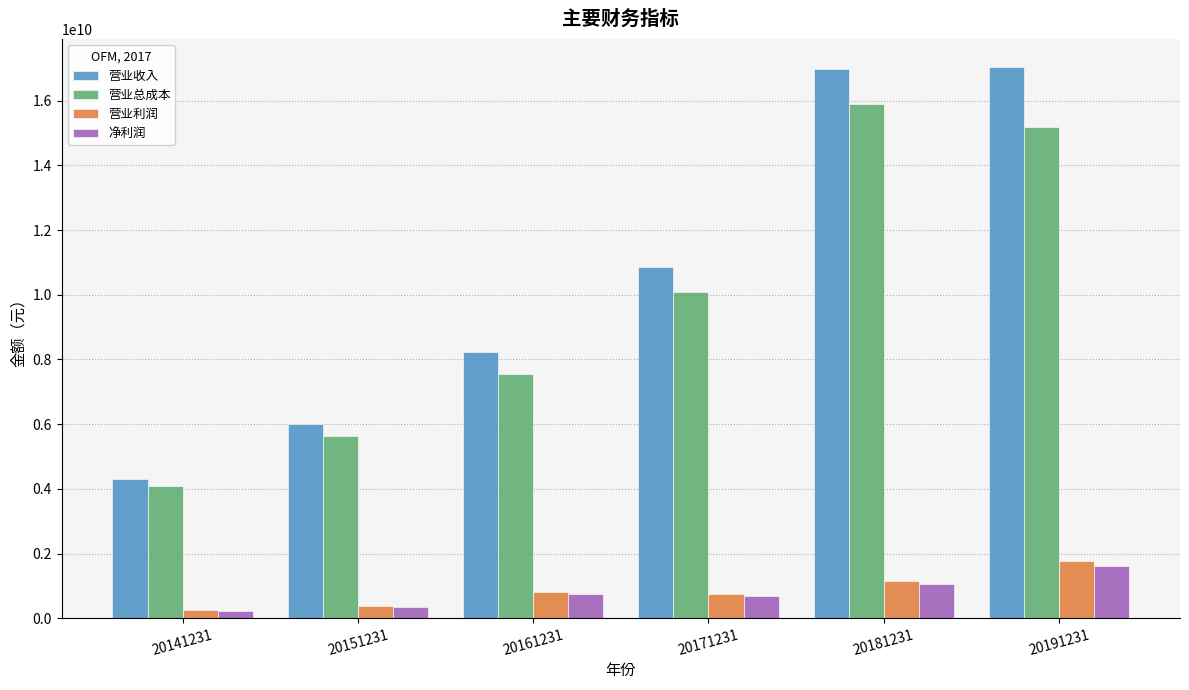

Which series has the largest total across all categories?

营业收入